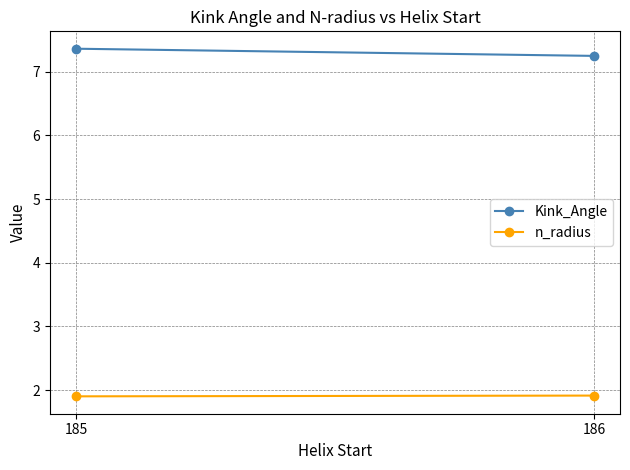

List the series in order of their overall mean, lowest first.

n_radius, Kink_Angle